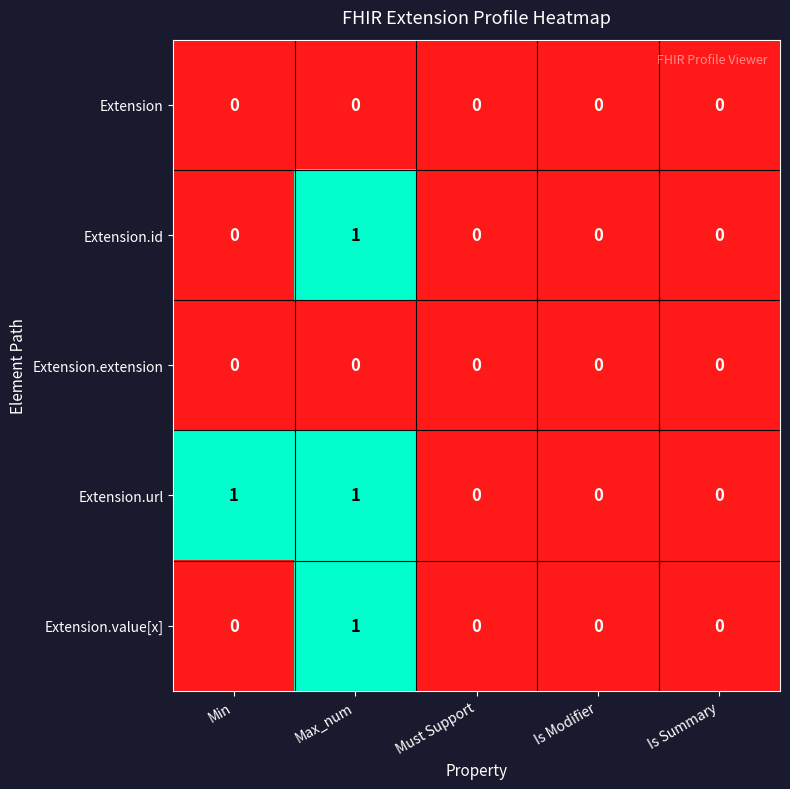

The Extension series shows 0 at Max_num. True or false?

True